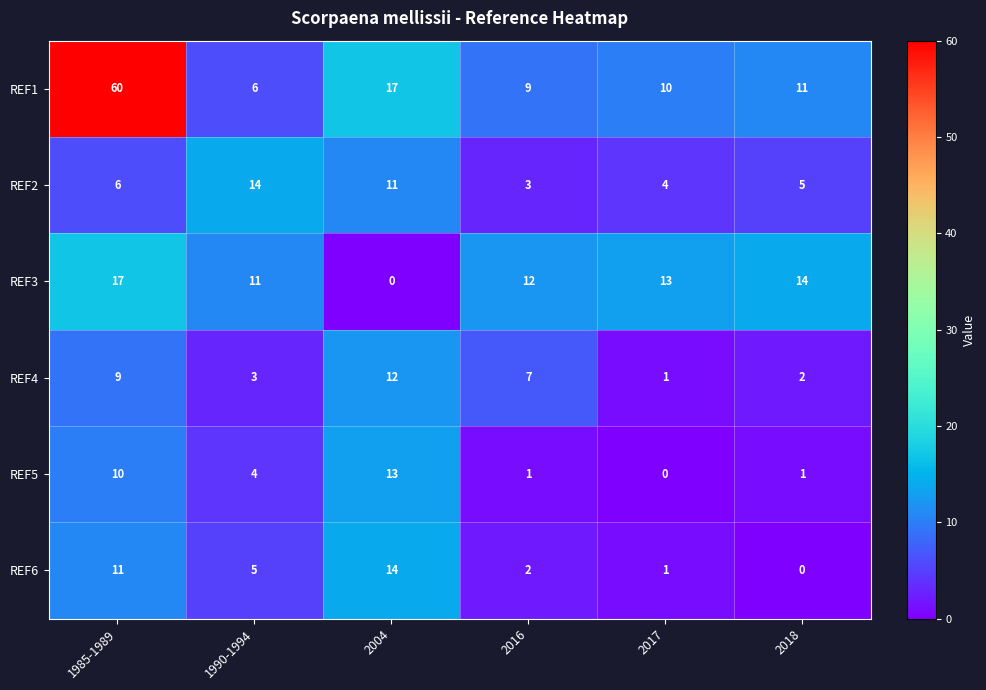

What is the average value of the REF5 series?

5